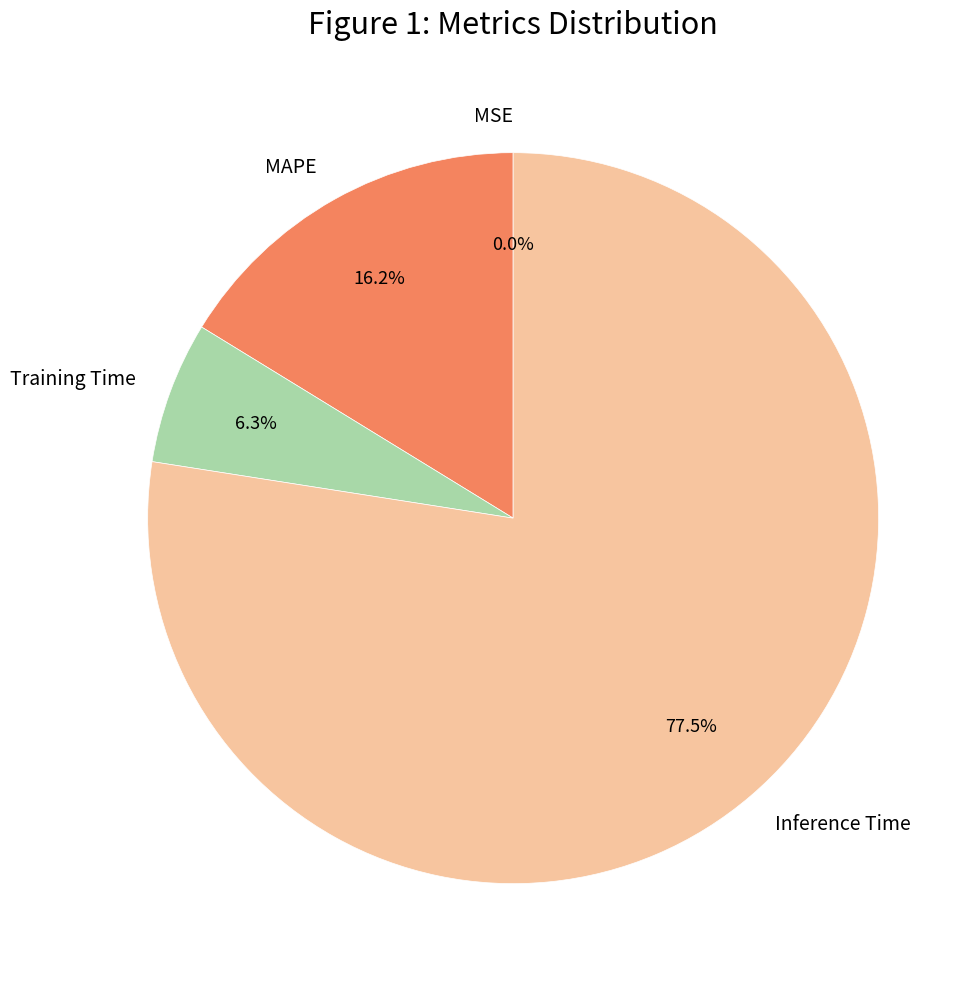

Is it true that Inference Time is 86% of the pie?

False